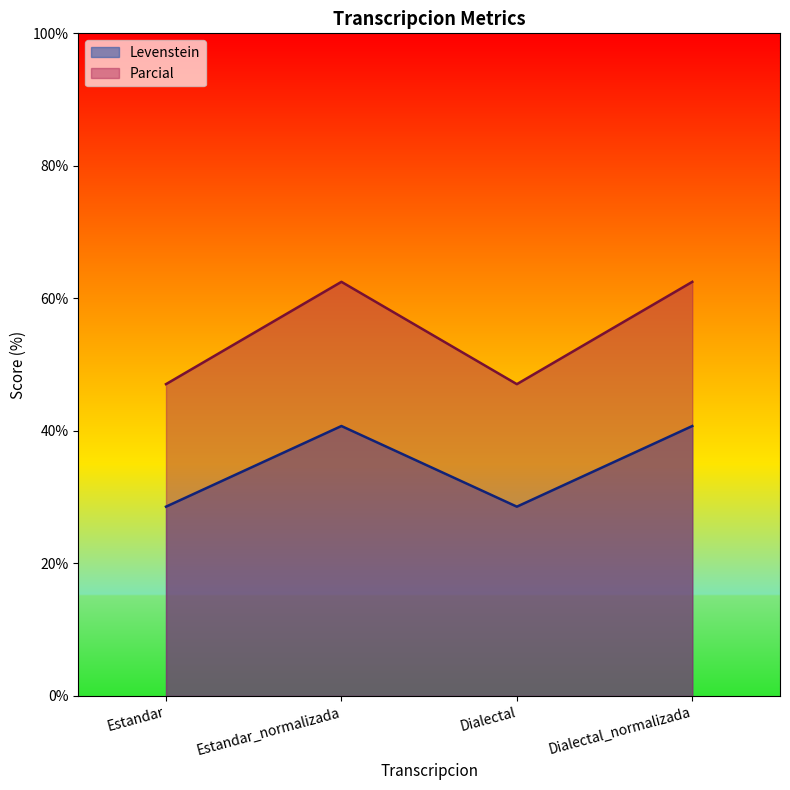

Which has a higher value, Dialectal_normalizada or Estandar_normalizada?

Dialectal_normalizada